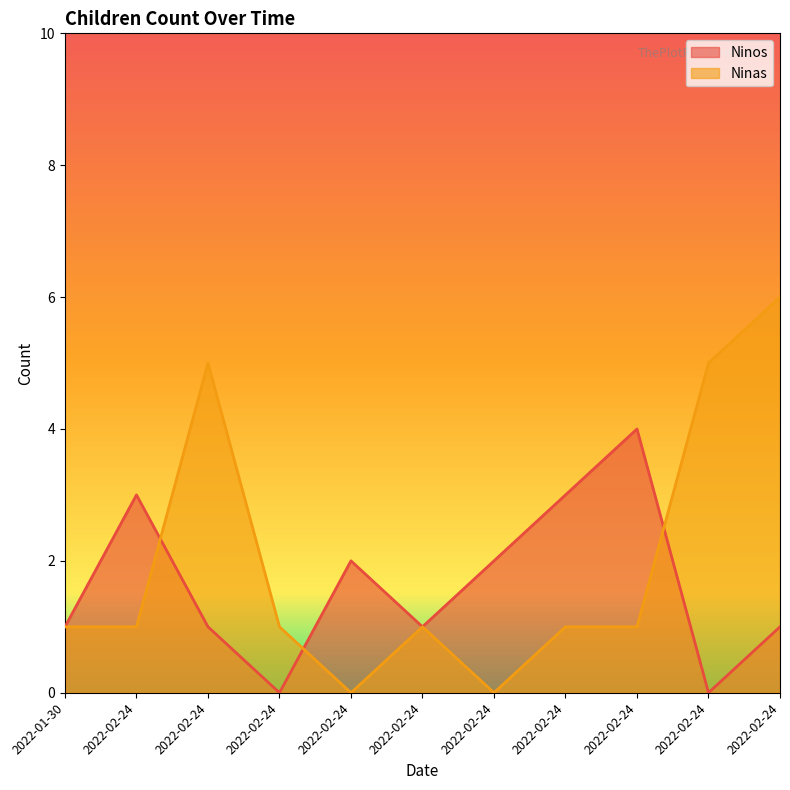

Between 2022-02-24 and 2022-02-24, which is larger?

2022-02-24